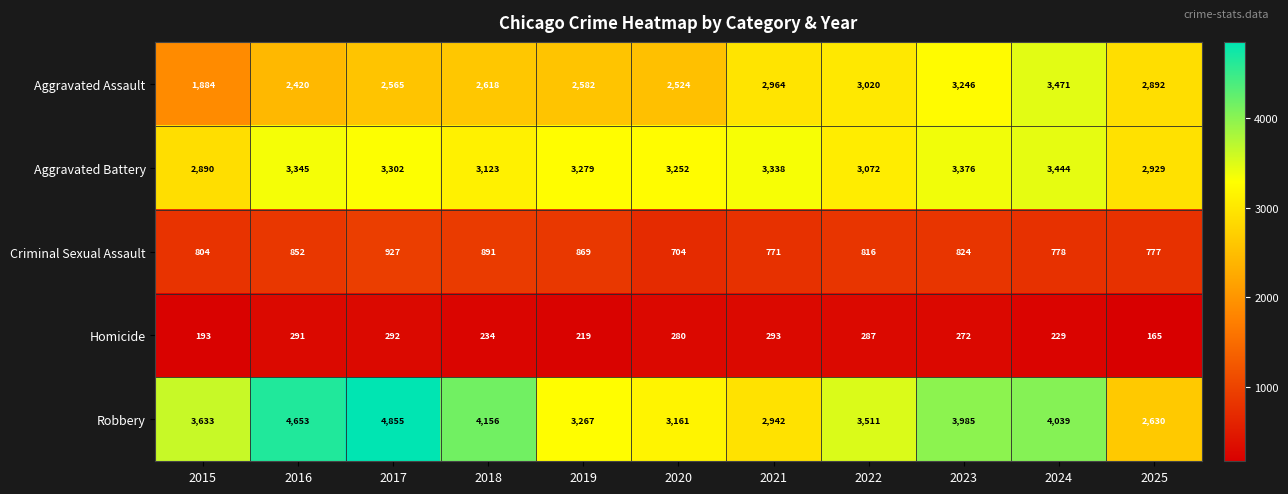

What is the difference between the maximum and second lowest values in the Aggravated Assault series?

1051